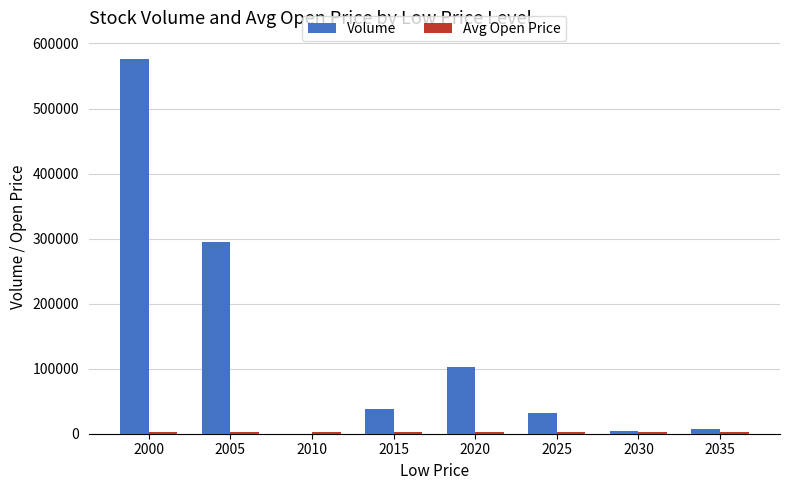

At which category is the sum across all series the highest?

2000